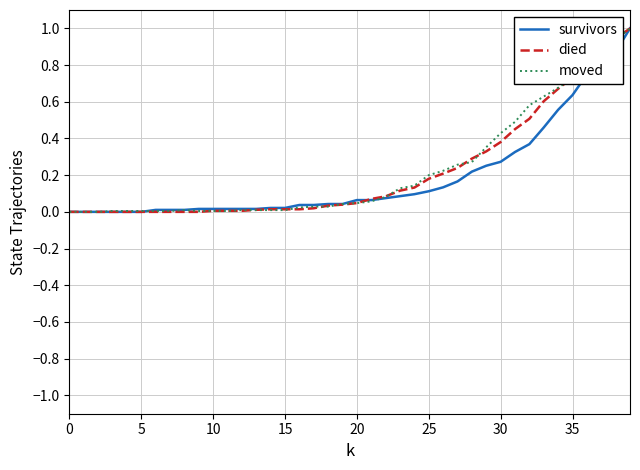

What is the greatest value displayed?

1.0